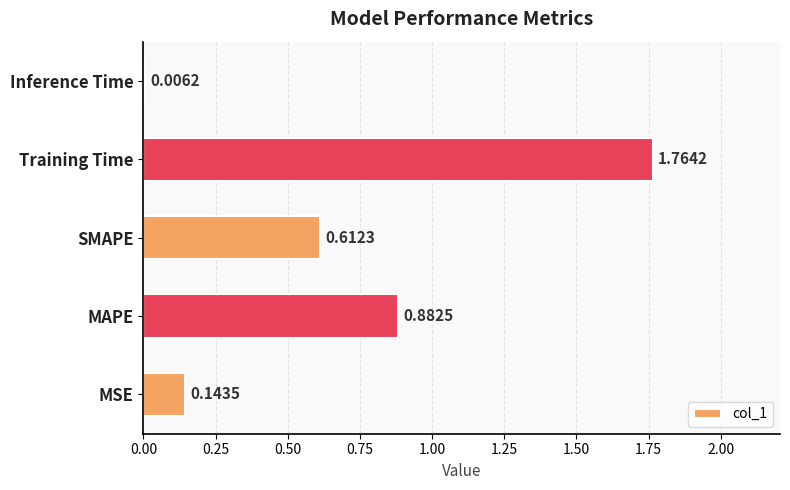

How many data points does each series have?

5